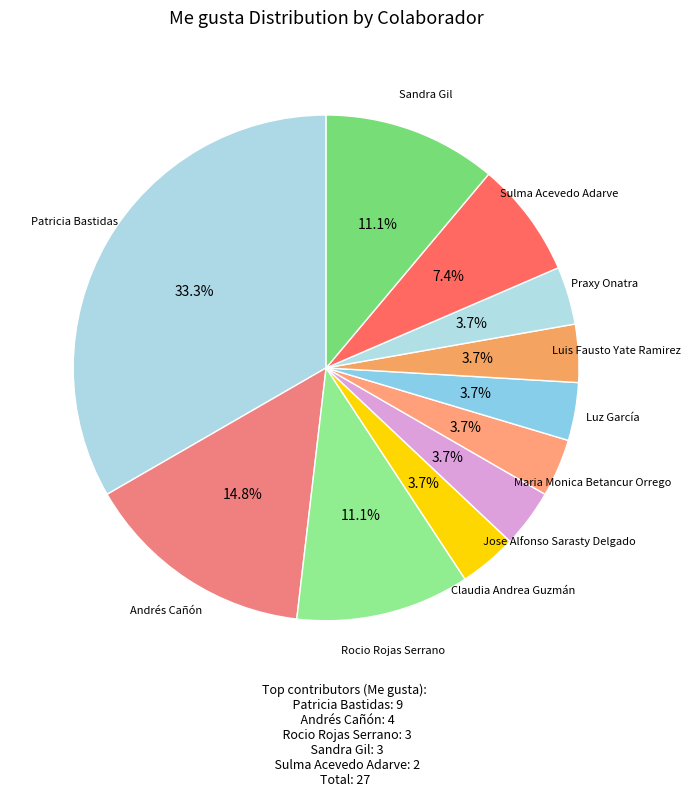

Count the number of slices in the pie.

11